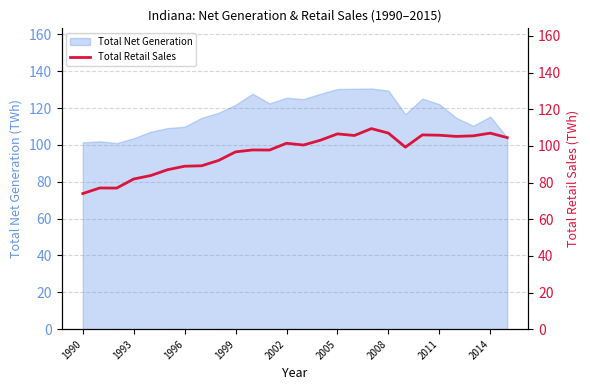

How many values exceed 100?

13